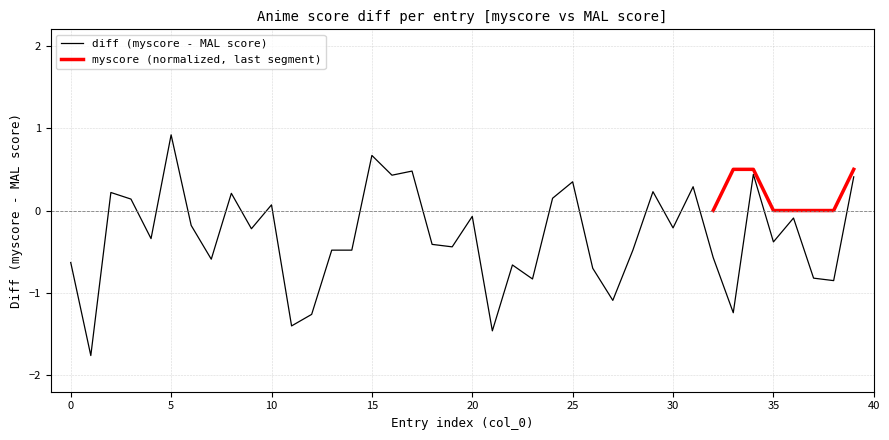

What is the value of the 8th point from the left?

-0.6